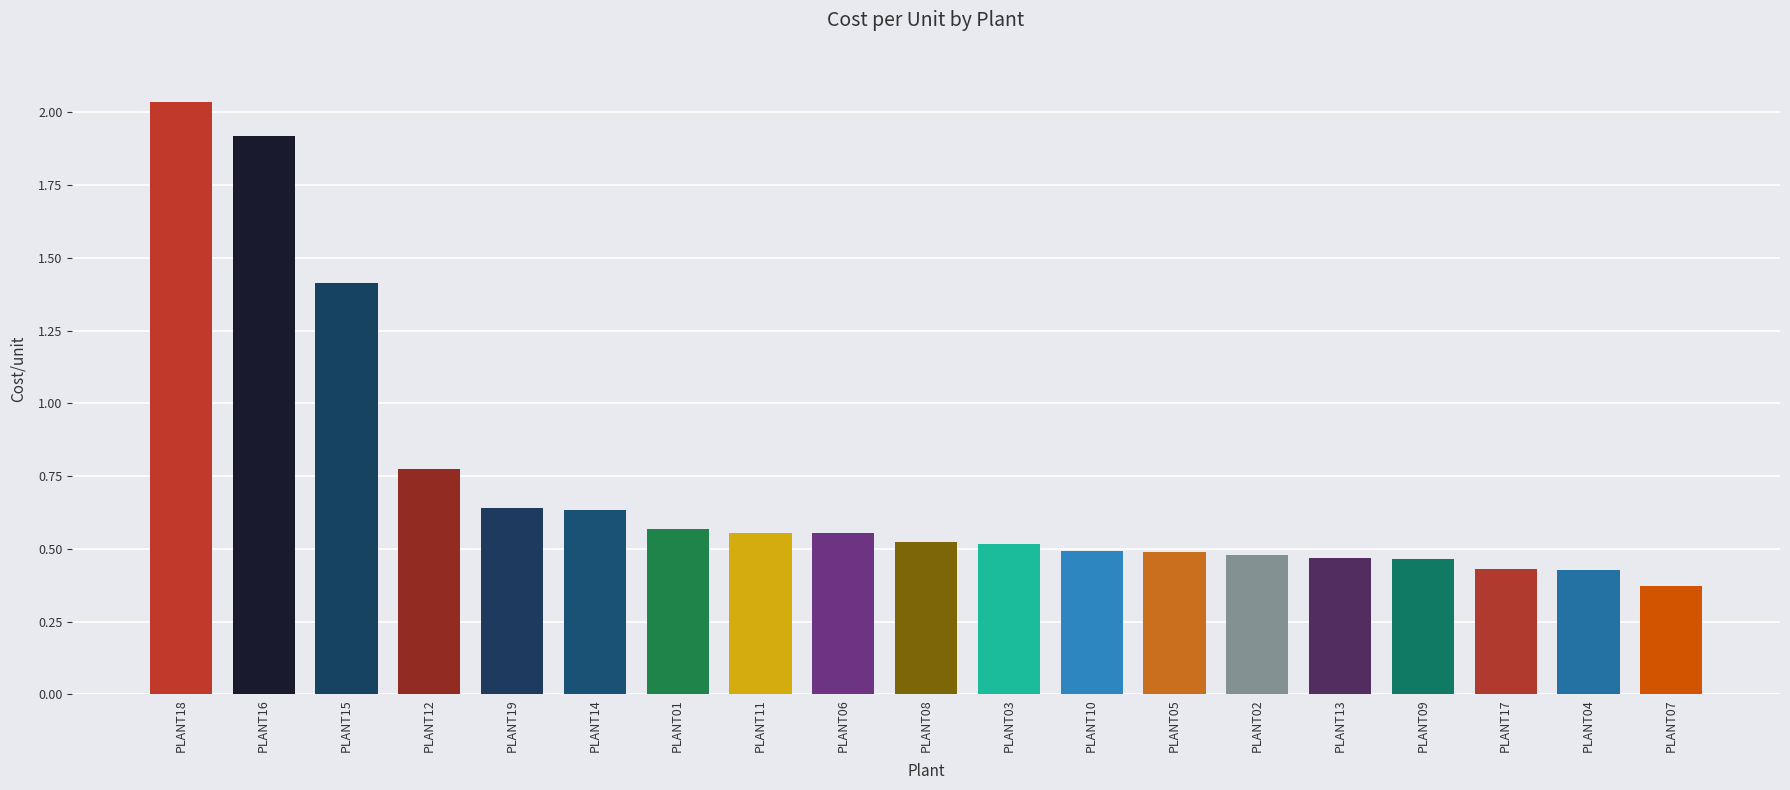

How many categories are shown in the chart?

19